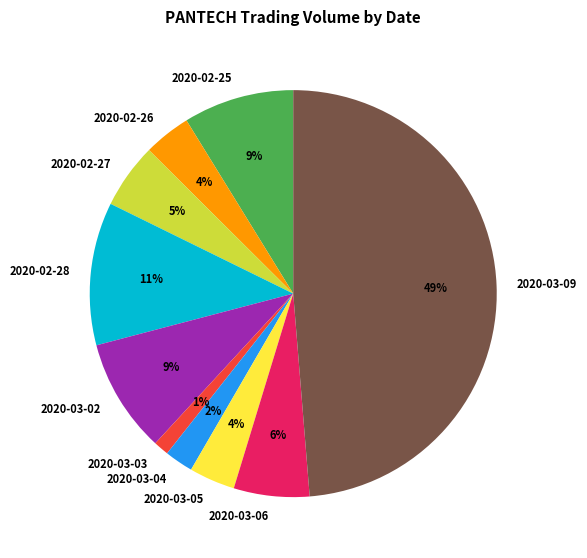

To the nearest percent, what portion does 2020-02-26 represent?

4%